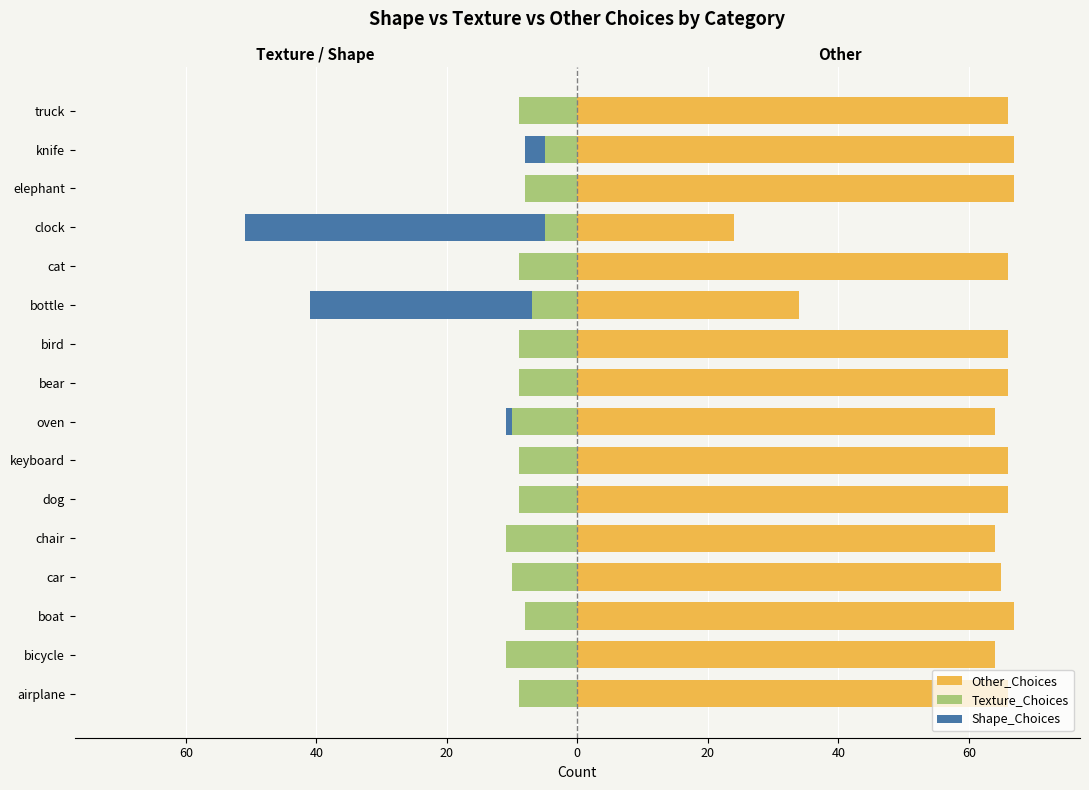

How many values in the Texture_Choices series are below -9?

4